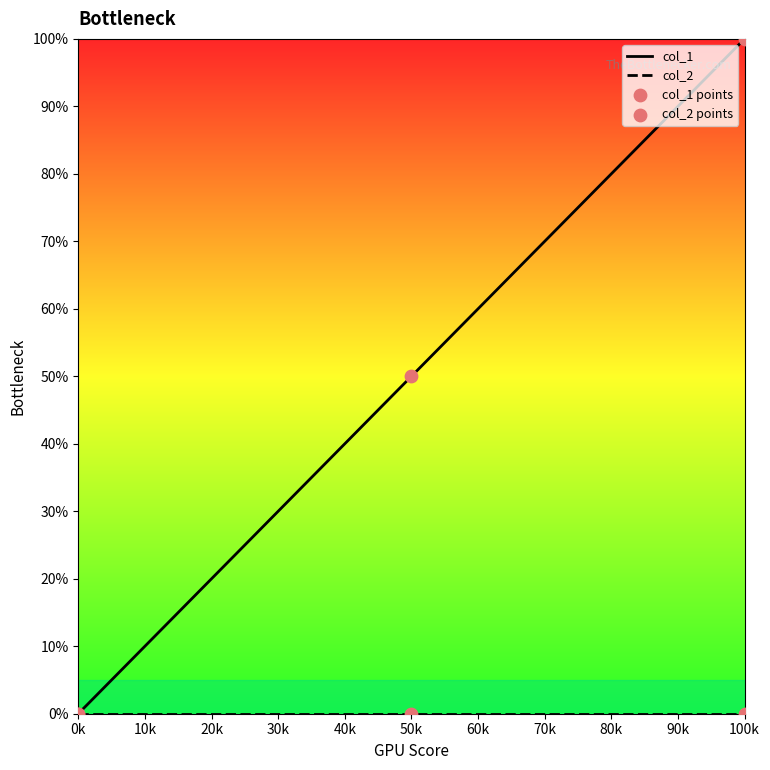

Which series has the largest total across all categories?

col_1